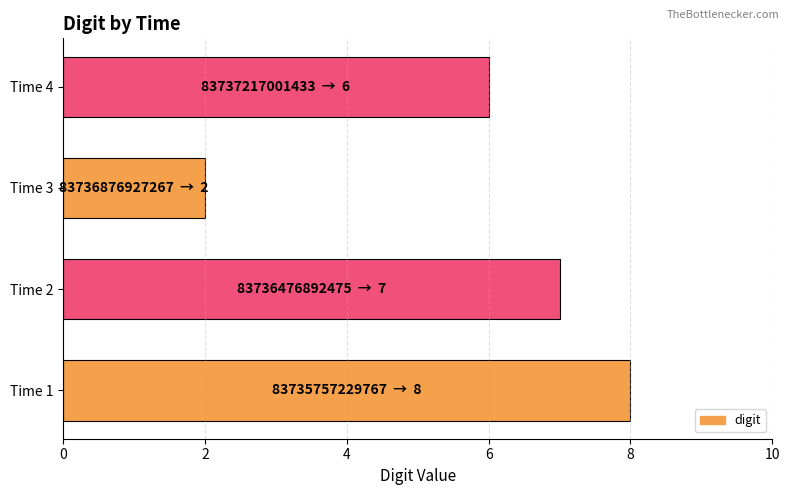

What is the greatest value displayed?

8